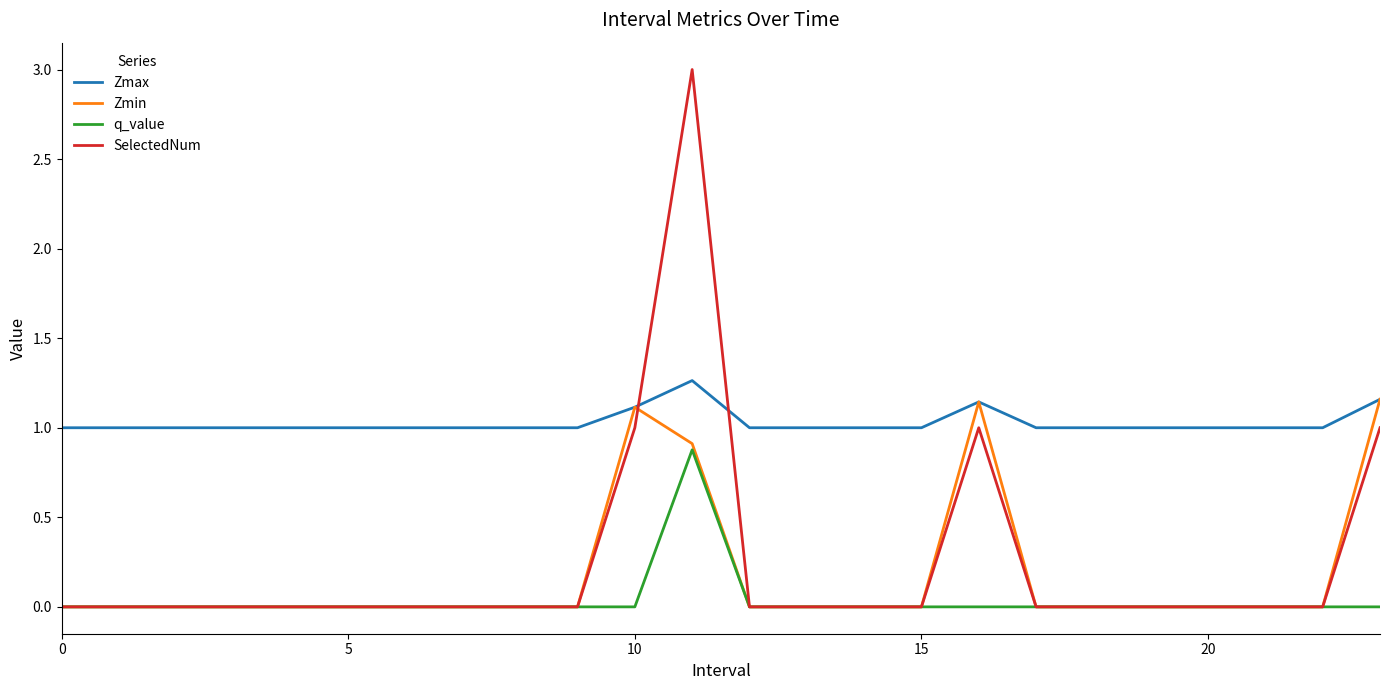

What are all the series names shown in the legend?

Zmax, Zmin, q_value, SelectedNum